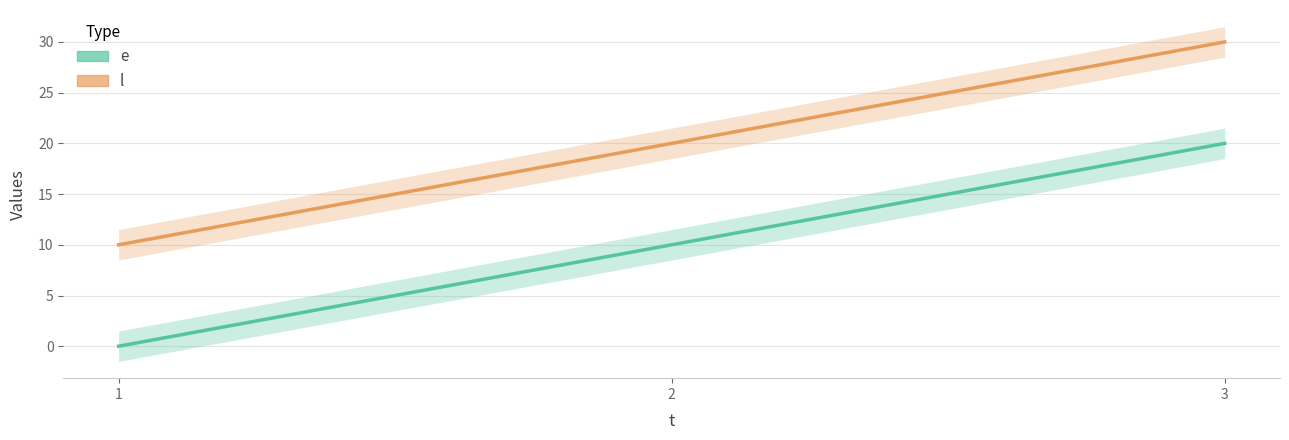

Reading left to right, what are all the values shown in this chart?

e: 1=0	2=10	3=20
l: 1=10	2=20	3=30